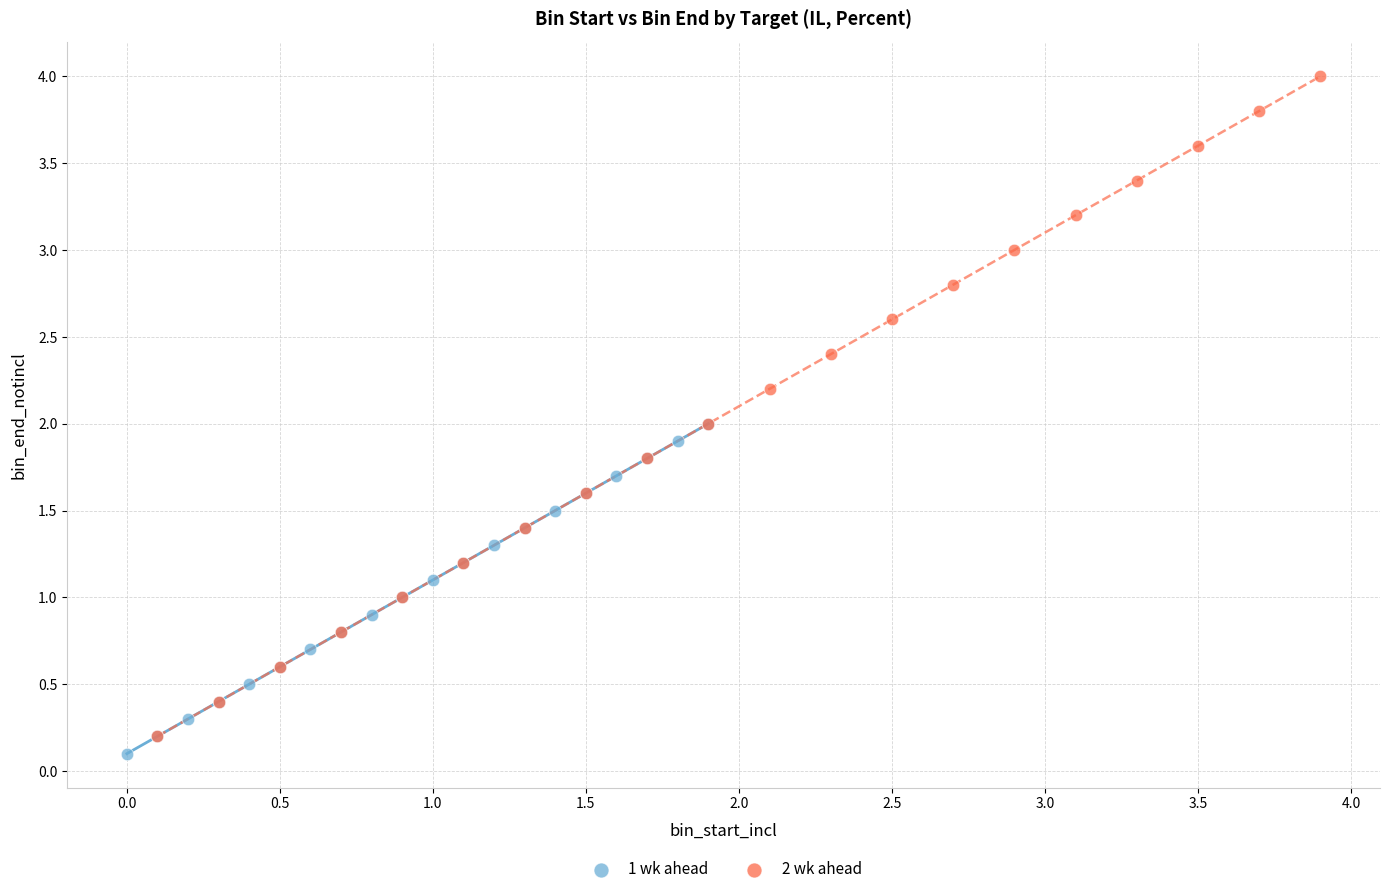

Which series contains the highest Y value?

2 wk ahead